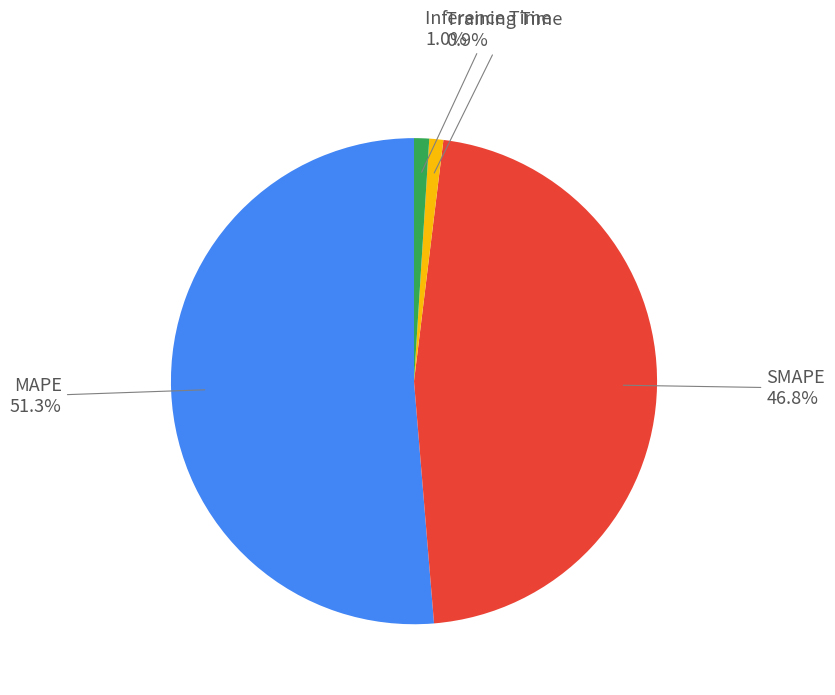

Does any single category account for the majority?

Yes